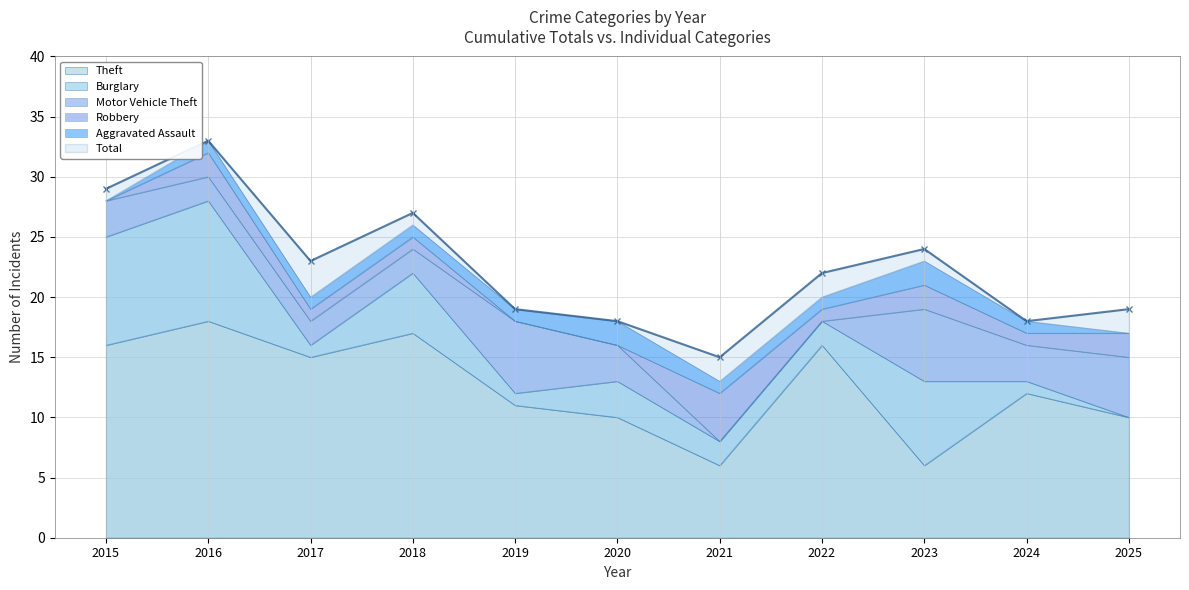

What is the maximum value shown in the chart?

33